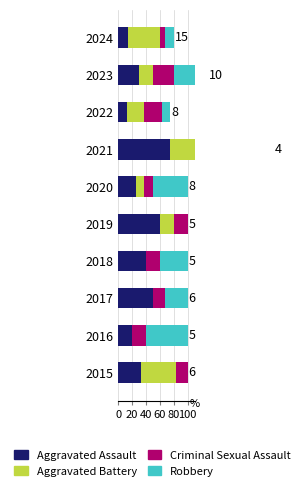

How many categories are shown in the chart?

10